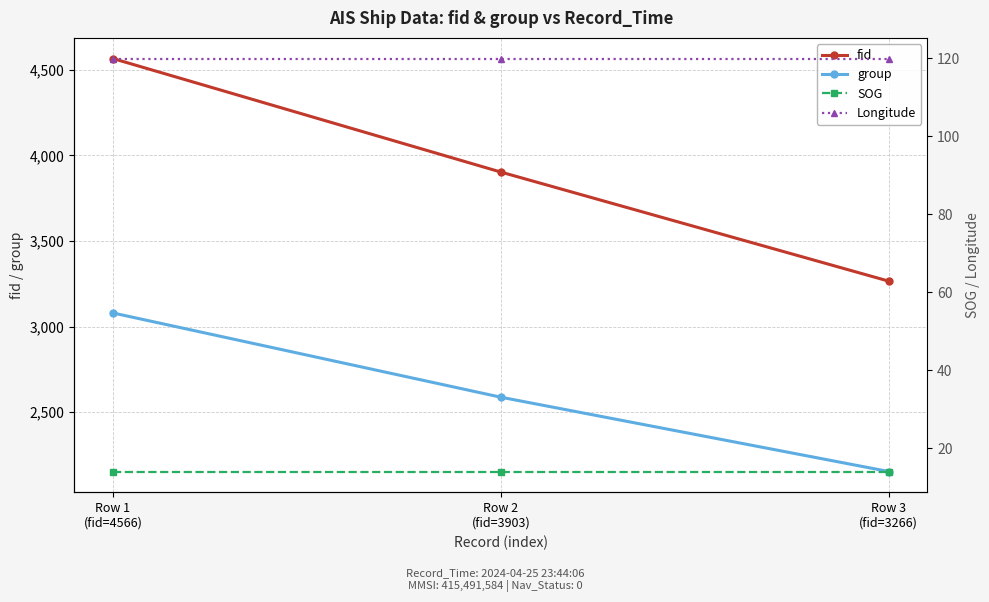

How many categories are shown in the chart?

3